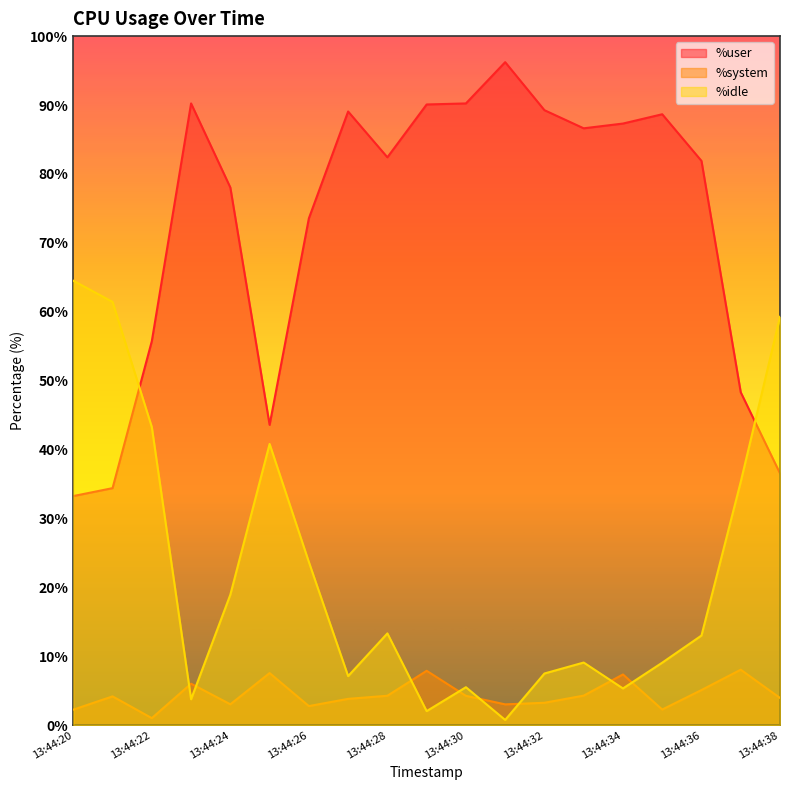

Rank the categories by %idle value from lowest to highest.

13:44:31, 13:44:29, 13:44:23, 13:44:34, 13:44:30, 13:44:27, 13:44:32, 13:44:35, 13:44:33, 13:44:36, 13:44:28, 13:44:24, 13:44:26, 13:44:37, 13:44:25, 13:44:22, 13:44:38, 13:44:21, 13:44:20